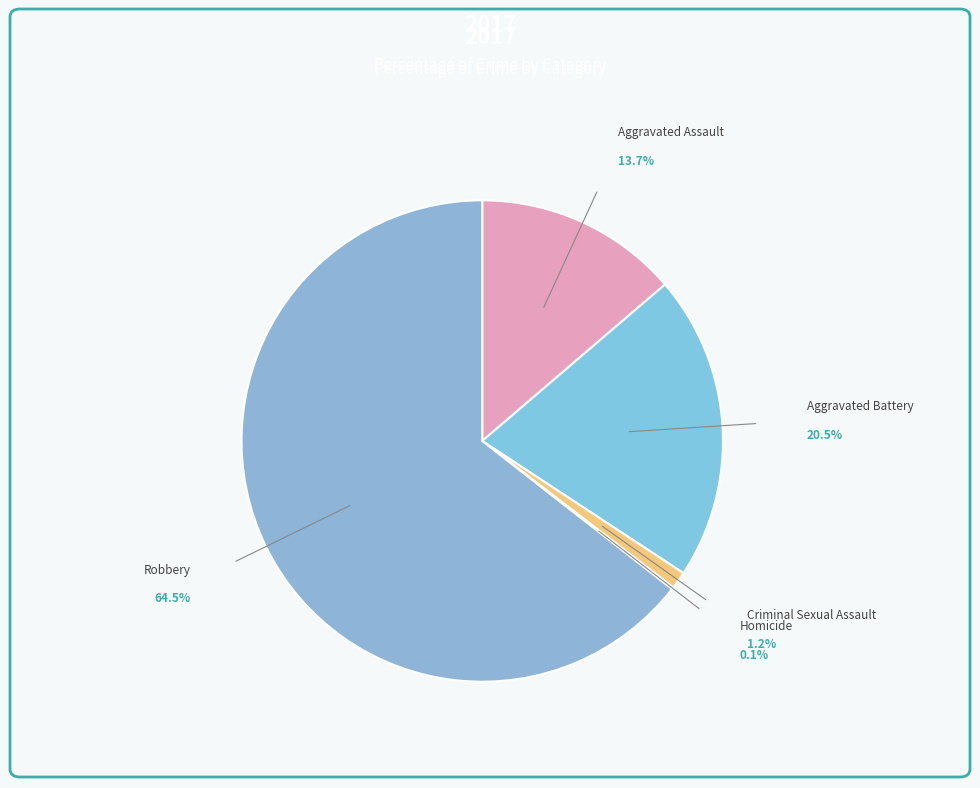

How many slices are in this pie chart?

5